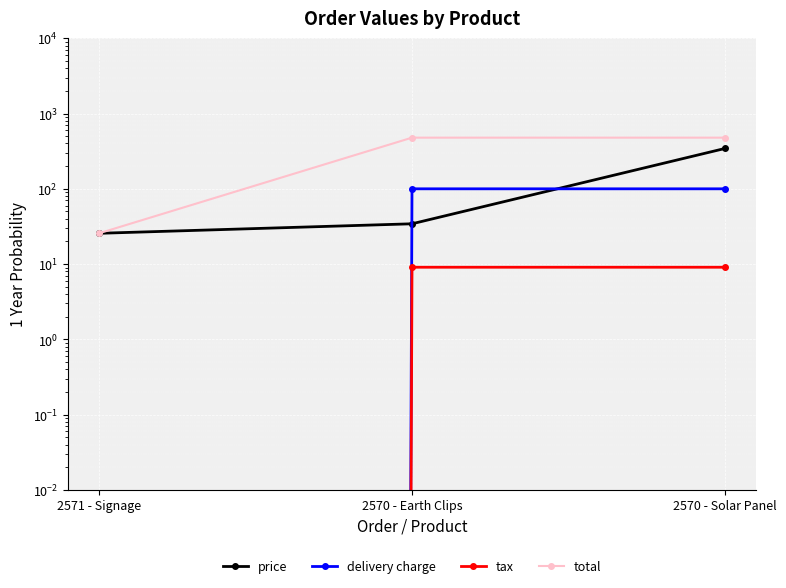

What is the maximum value shown in the chart?

478.1